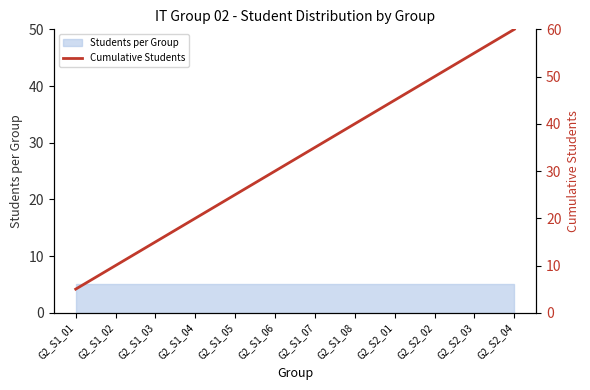

What is the ratio of the value at G2_S2_03 to the value at G2_S1_02?

5.5